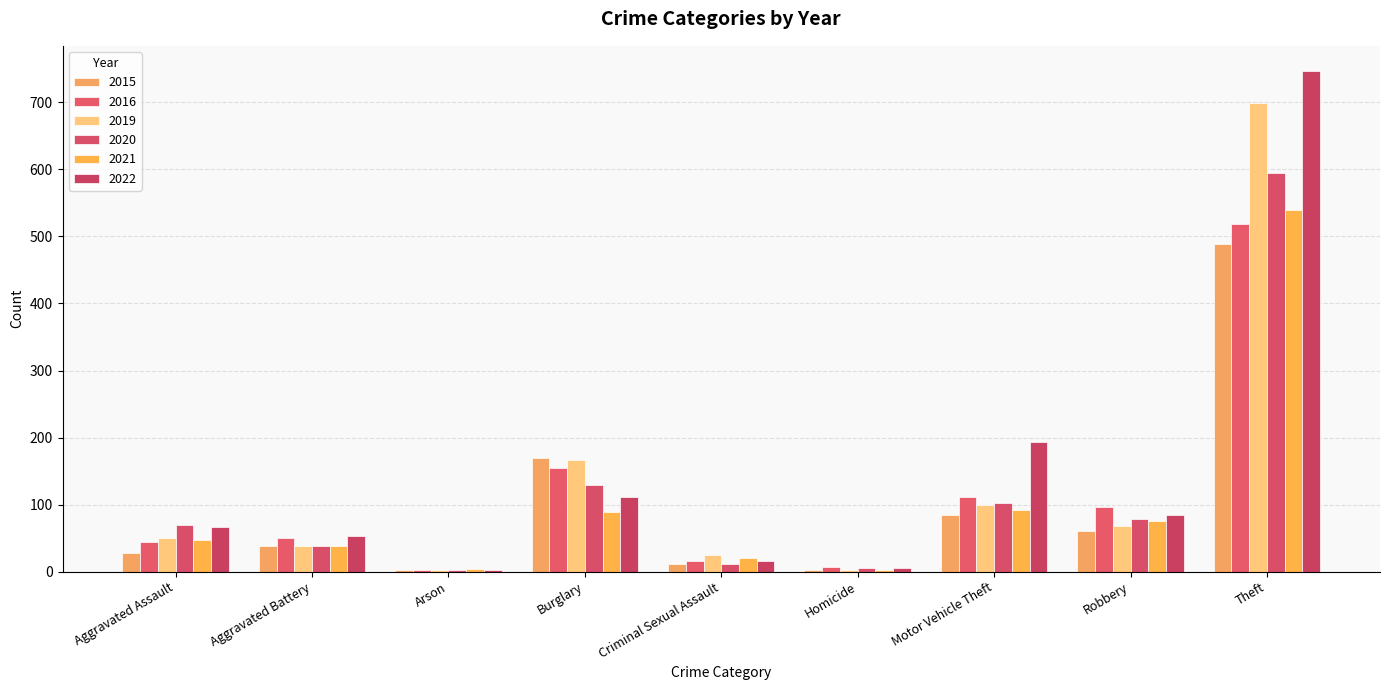

At Motor Vehicle Theft, list the series in order from largest to smallest.

2022, 2016, 2020, 2019, 2021, 2015